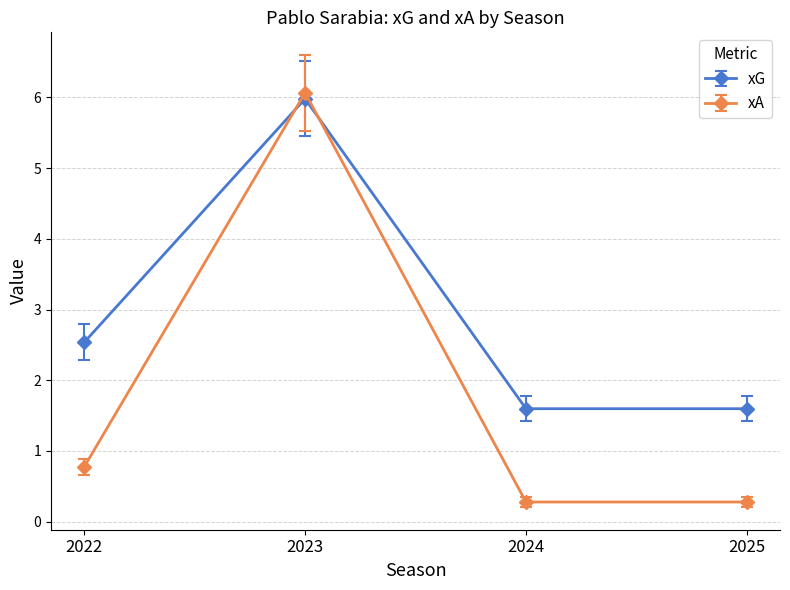

True or false: xA has a value of 0.3 at 2024.

True